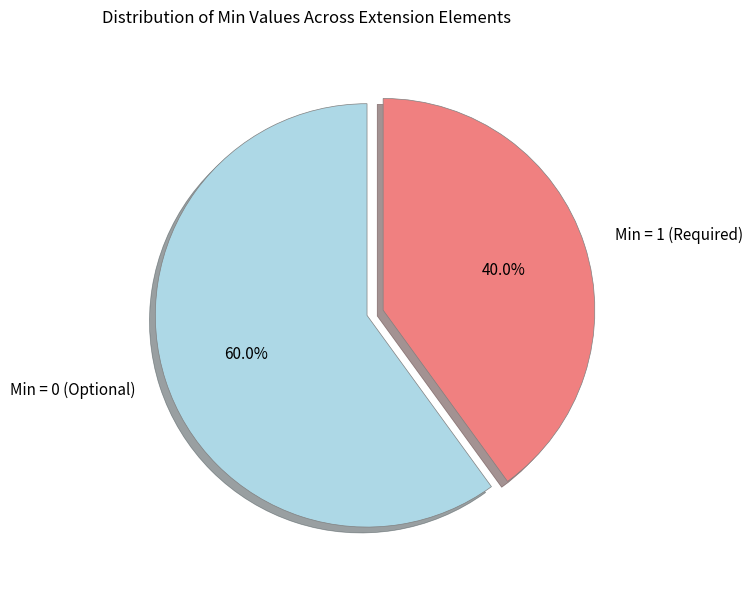

Rank the categories by value from lowest to highest.

Min = 1 (Required), Min = 0 (Optional)